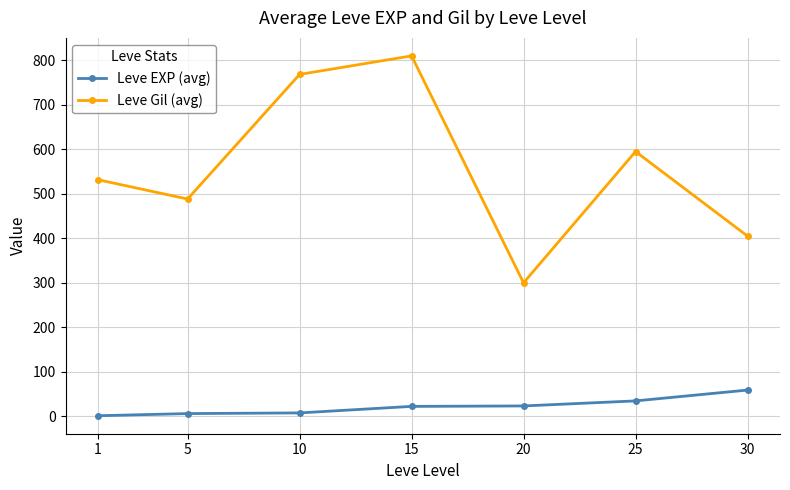

Which series changed the most between 10 and 20?

Leve Gil (avg)